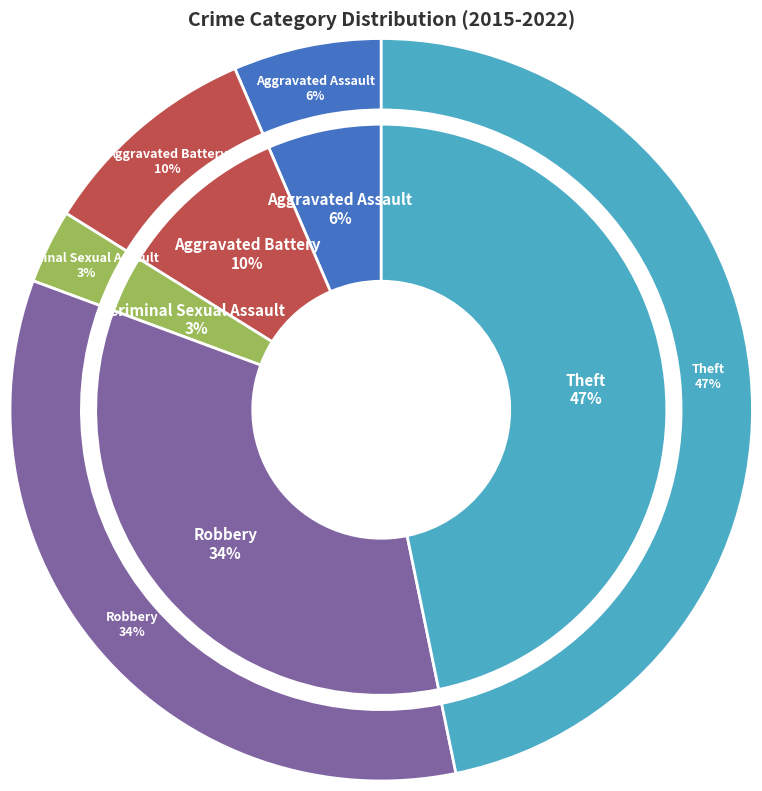

To the nearest percent, what portion does Robbery represent?

34%